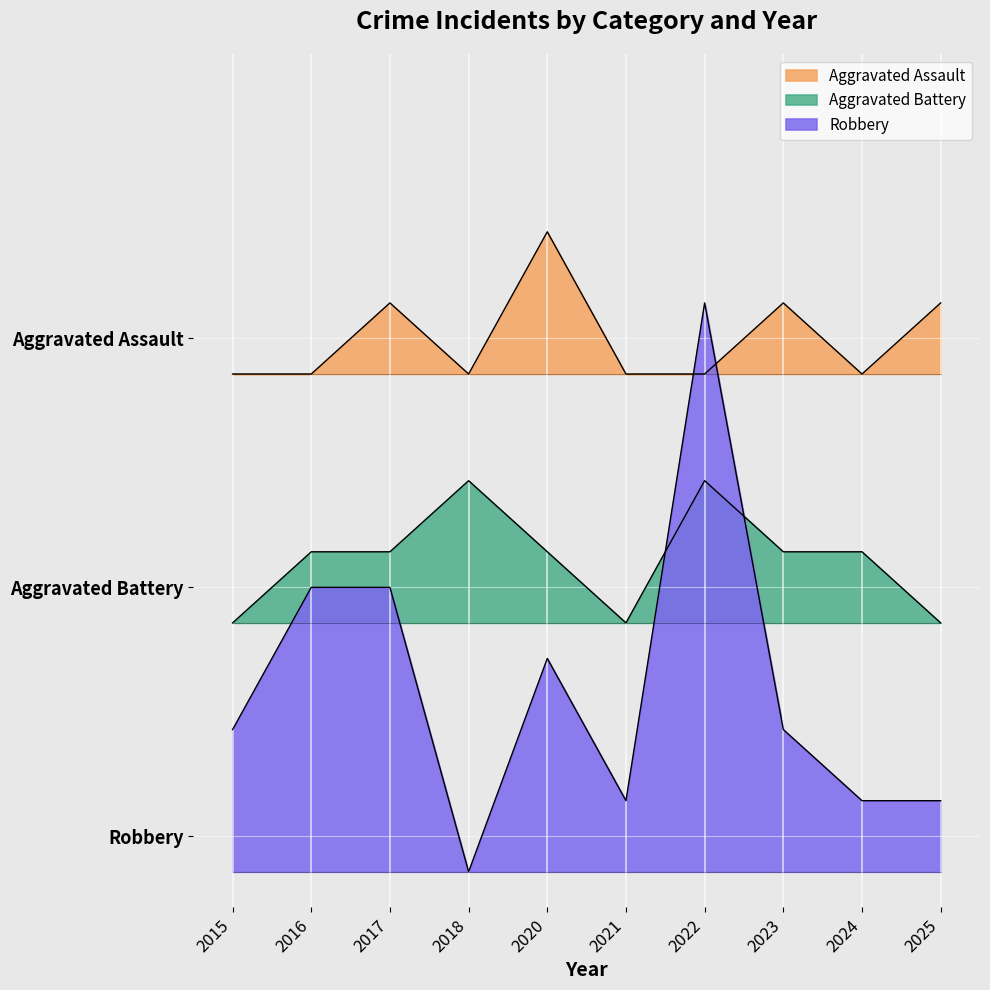

At 2017, list the series in order from smallest to largest.

Robbery, Aggravated Battery, Aggravated Assault